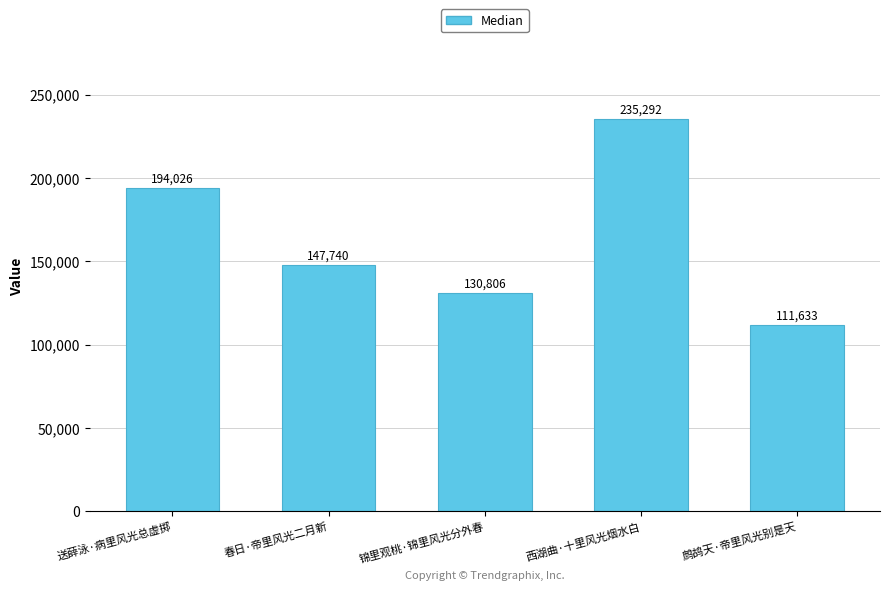

List the labels in order of value, smallest first.

鹧鸪天·帝里风光别是天, 锦里观桃·锦里风光分外春, 春日·帝里风光二月新, 送薛泳·病里风光总虚掷, 西湖曲·十里风光烟水白